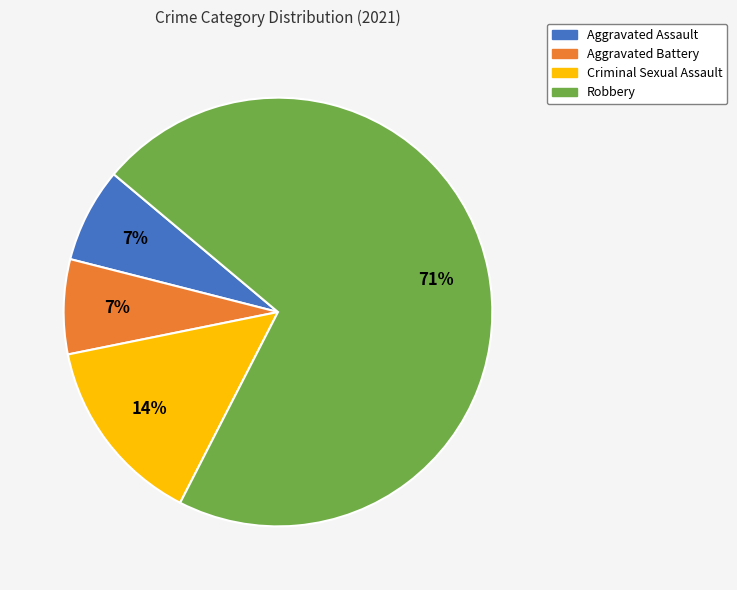

Does Criminal Sexual Assault account for over 50% of the chart?

No